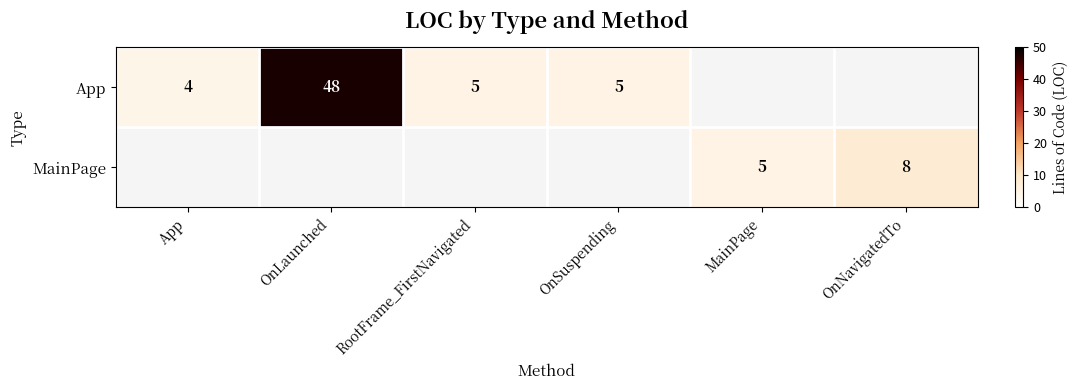

Is the value of MainPage at MainPage greater than the value of App at OnLaunched?

No